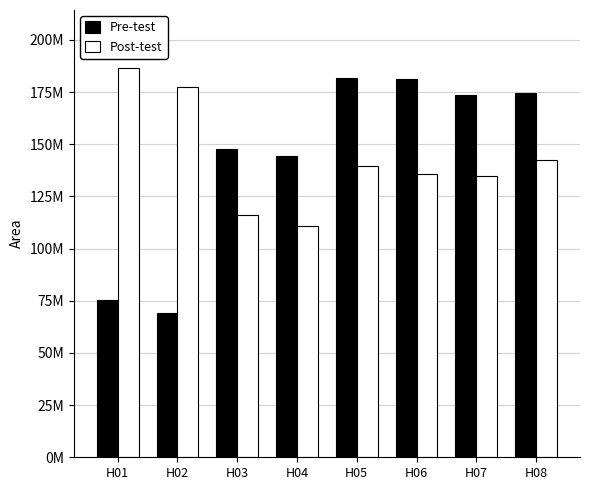

Where is Post-test nearest to the value 148537988?

H08